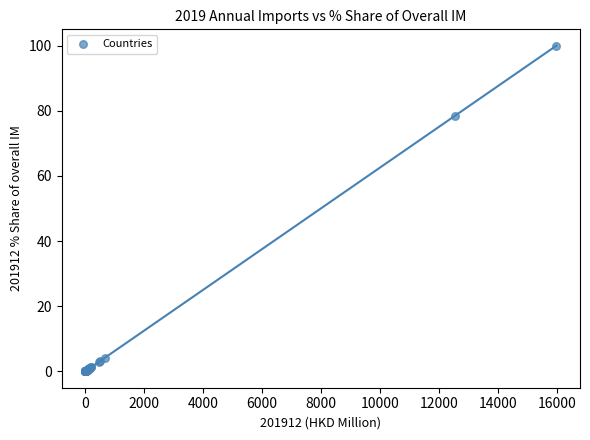

What Y value in the scatter plot is closest to 50?

78.5